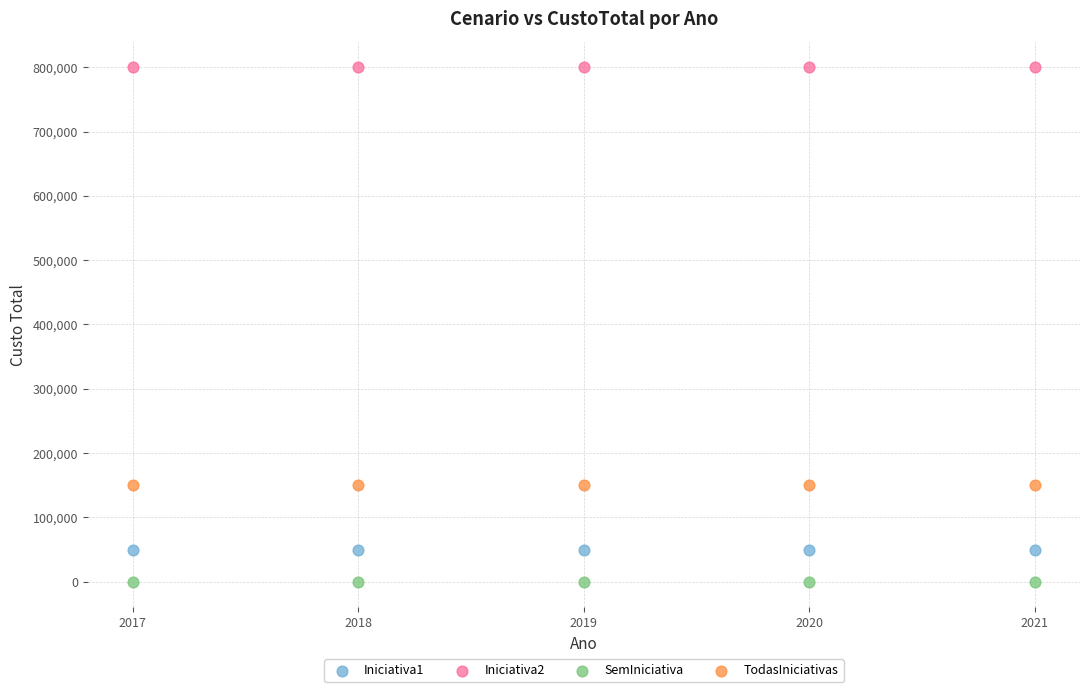

Which series contains the lowest Y value?

SemIniciativa